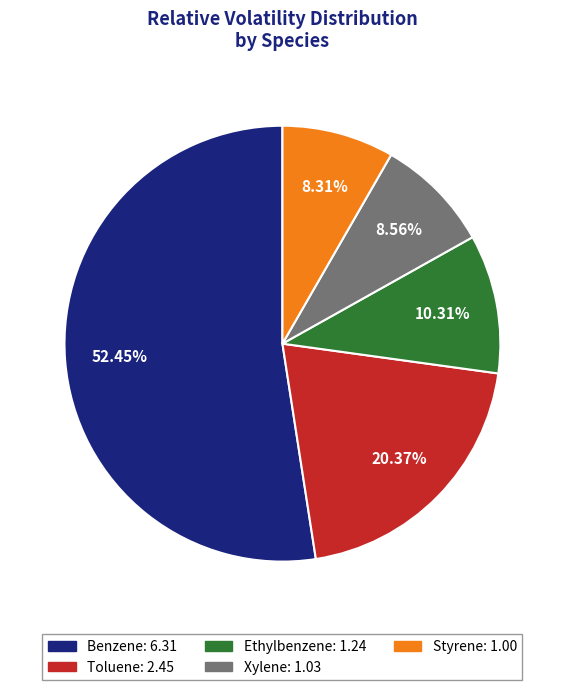

What is the largest slice in the pie chart?

Benzene